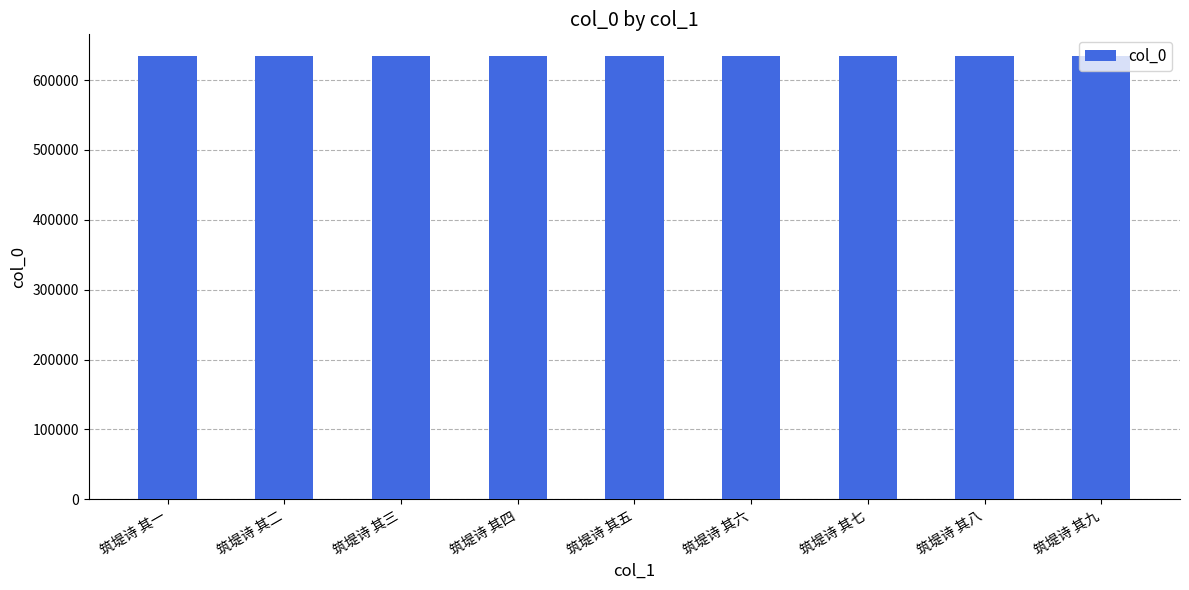

Count the values in the range 633710 to 633714.

5